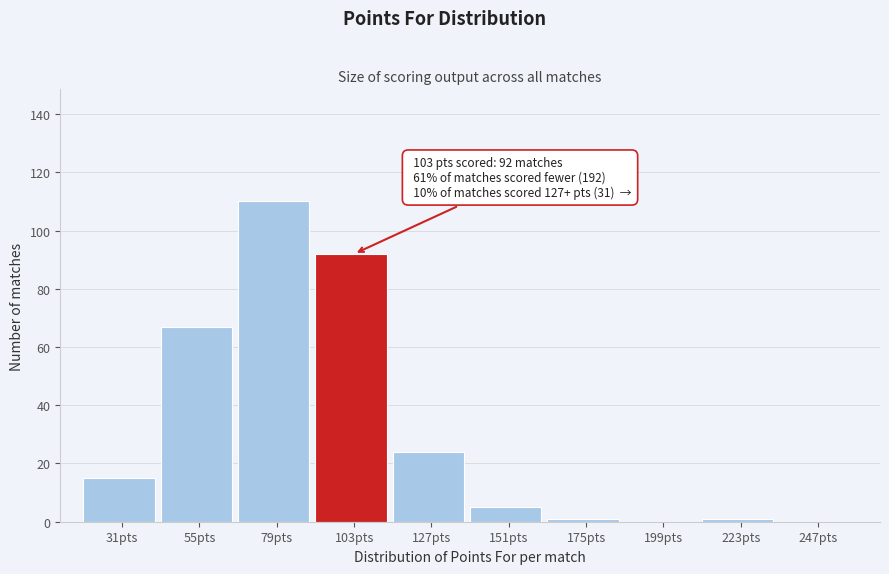

Reading left to right, transcribe all the data shown in this chart.

31pts=15	55pts=67	79pts=110	103pts=92	127pts=24	151pts=5	175pts=1	199pts=0	223pts=1	247pts=0